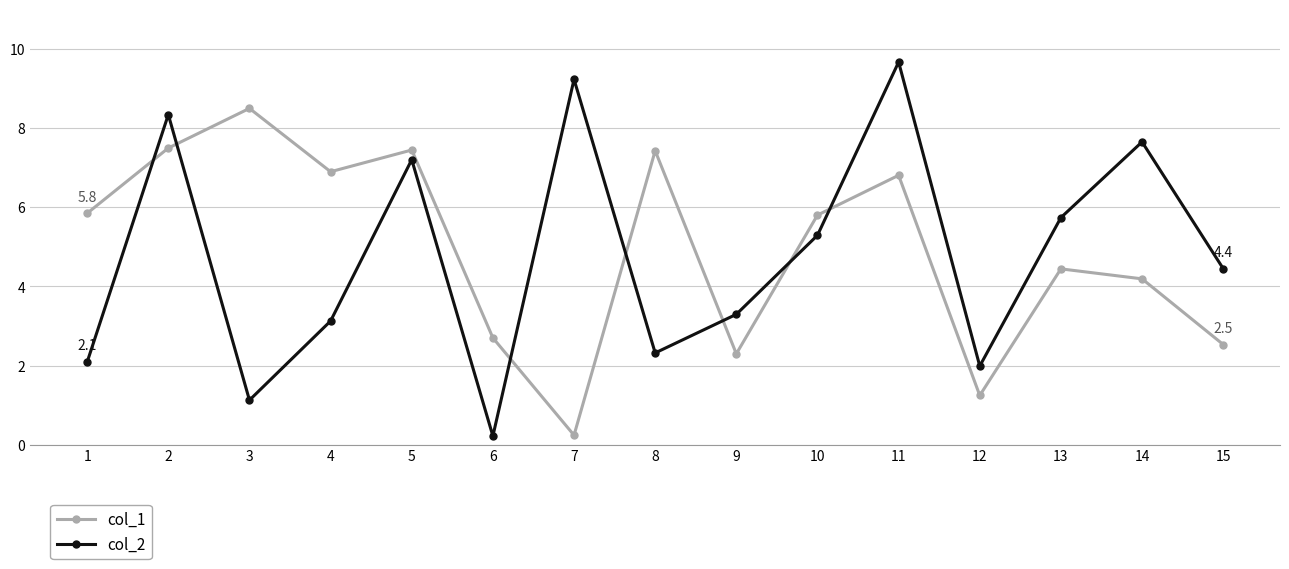

Rank the series at 9 from highest to lowest value.

col_2, col_1